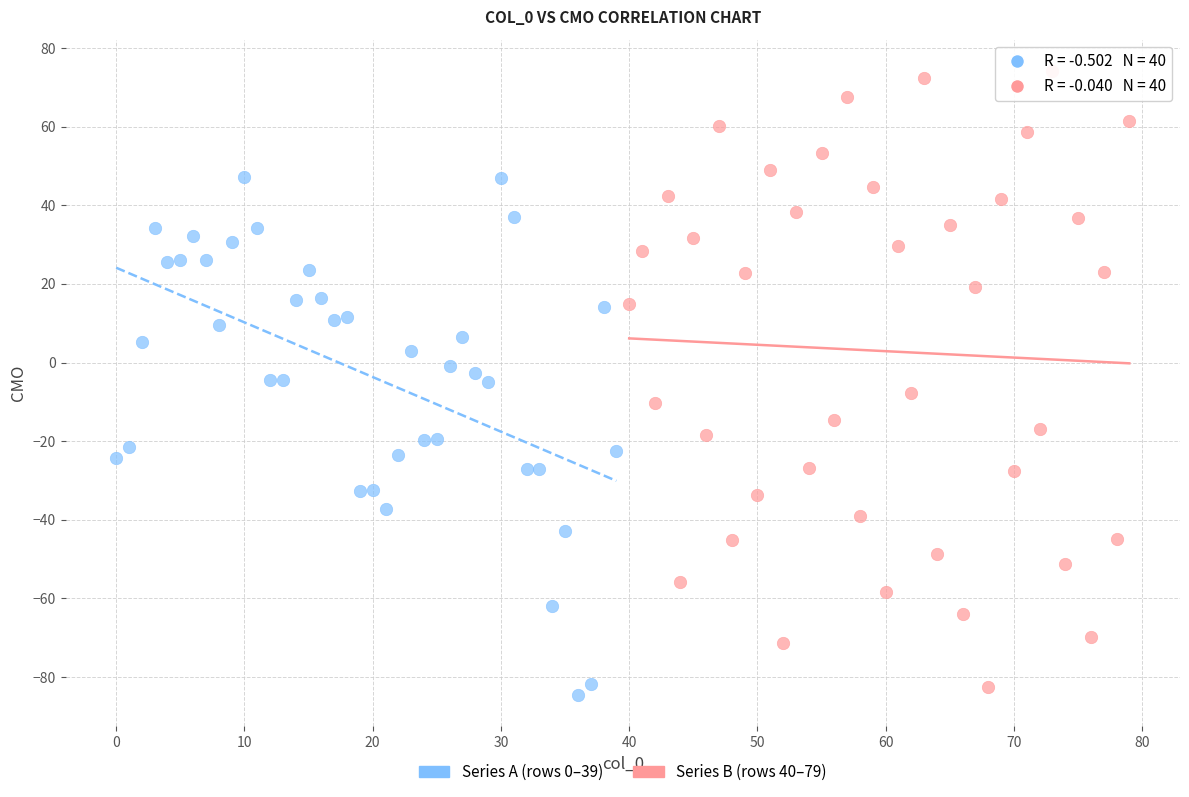

Which series contains the highest Y value?

Series B (rows 40–79)